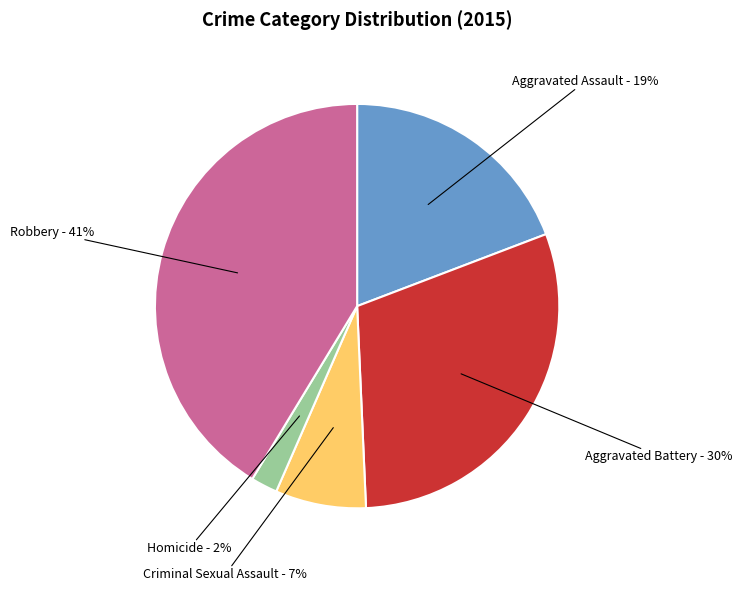

Is there any slice that represents more than half of the pie?

No